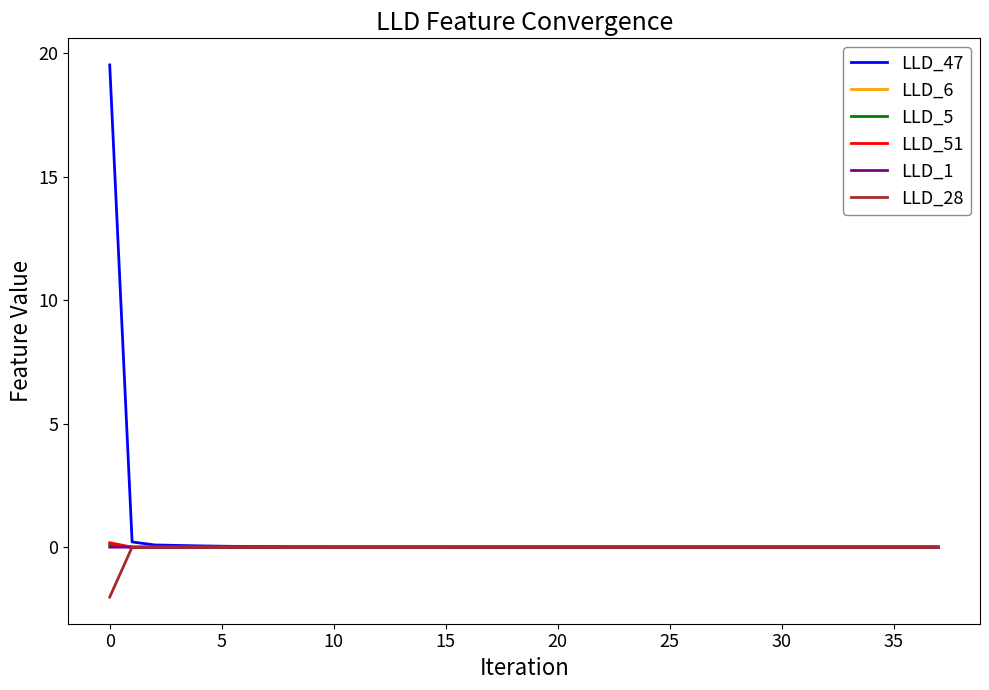

Which series has the largest range (max minus min)?

LLD_47